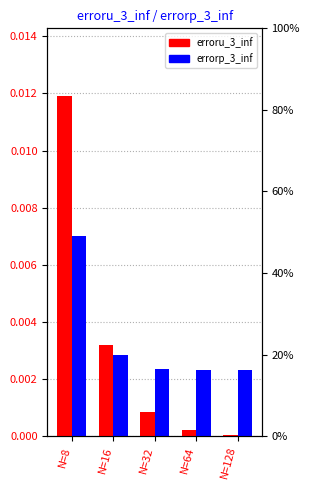

List the series in order of their overall mean, lowest first.

erroru_3_inf, errorp_3_inf